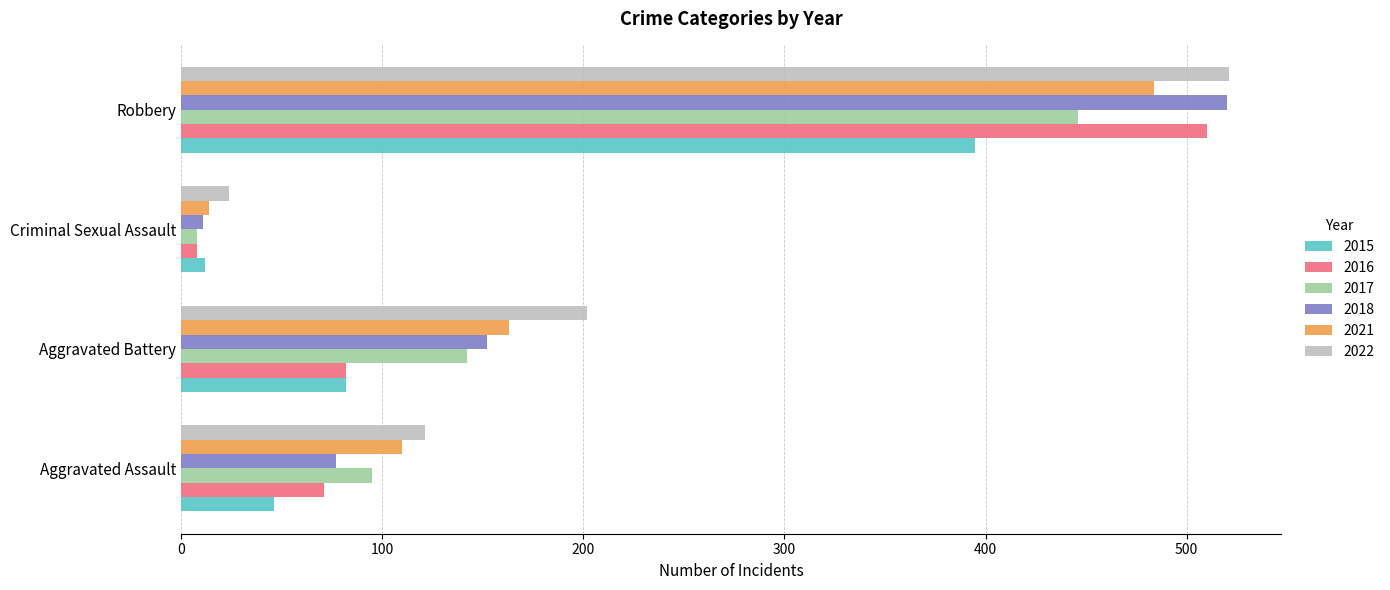

Which category has the highest value in the 2016 series?

Robbery